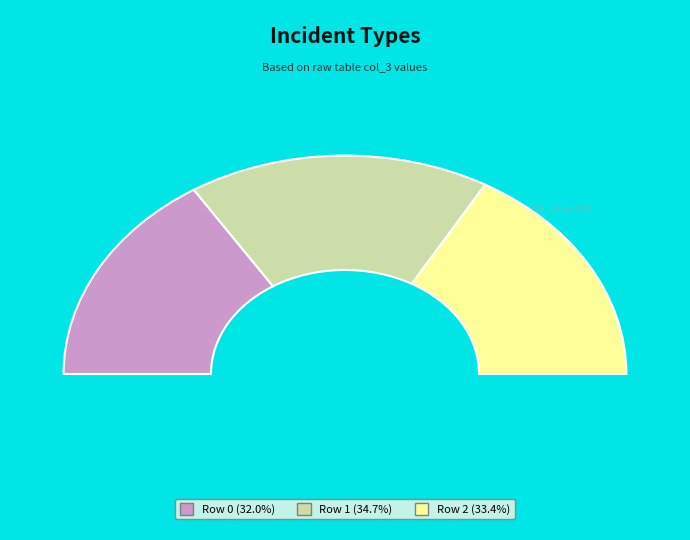

Between 2 and 0, which is larger?

2